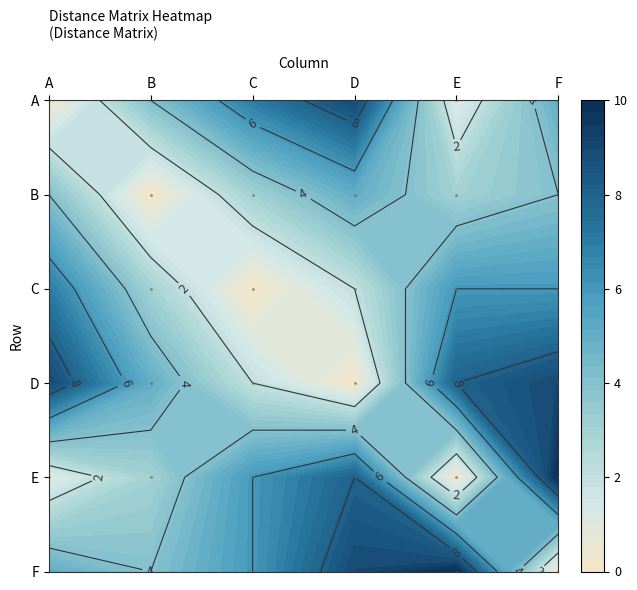

How many data points in C are above 6?

1